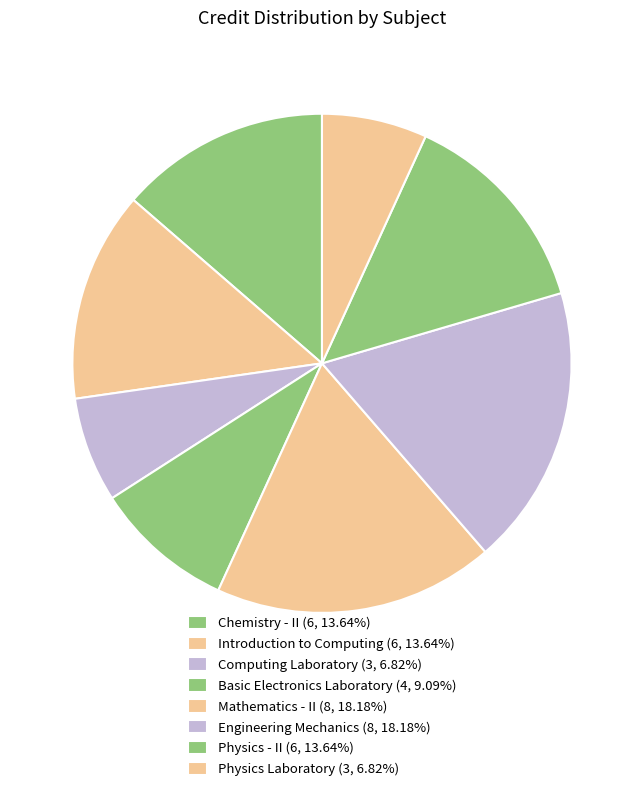

How many slices are in this pie chart?

8